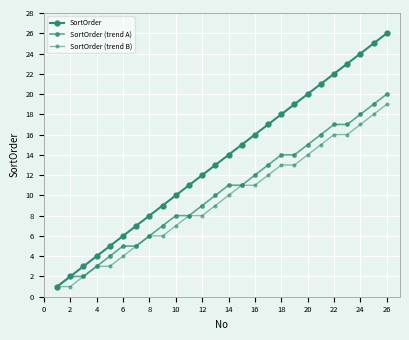

Does the chart have visible grid lines?

Yes